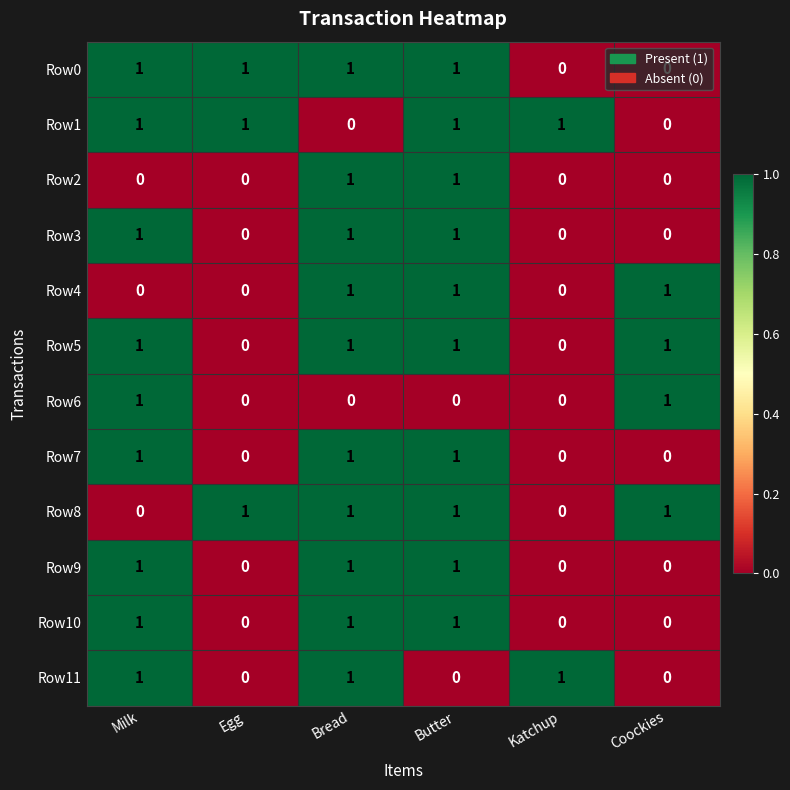

Is it true that Row3 equals 1 at Katchup?

False